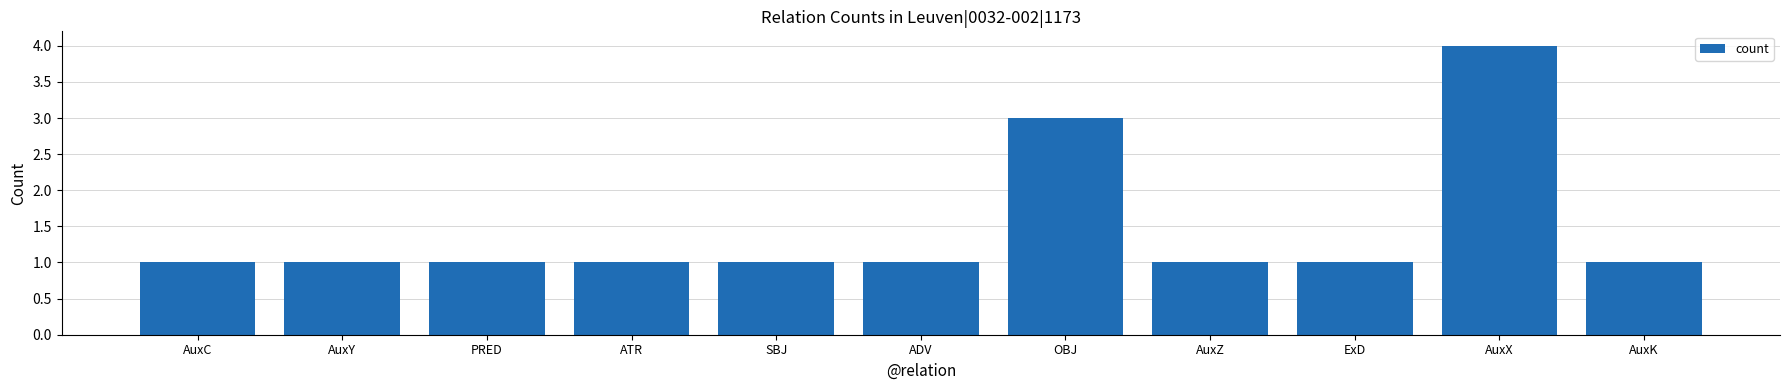

What position from the left is SBJ?

5